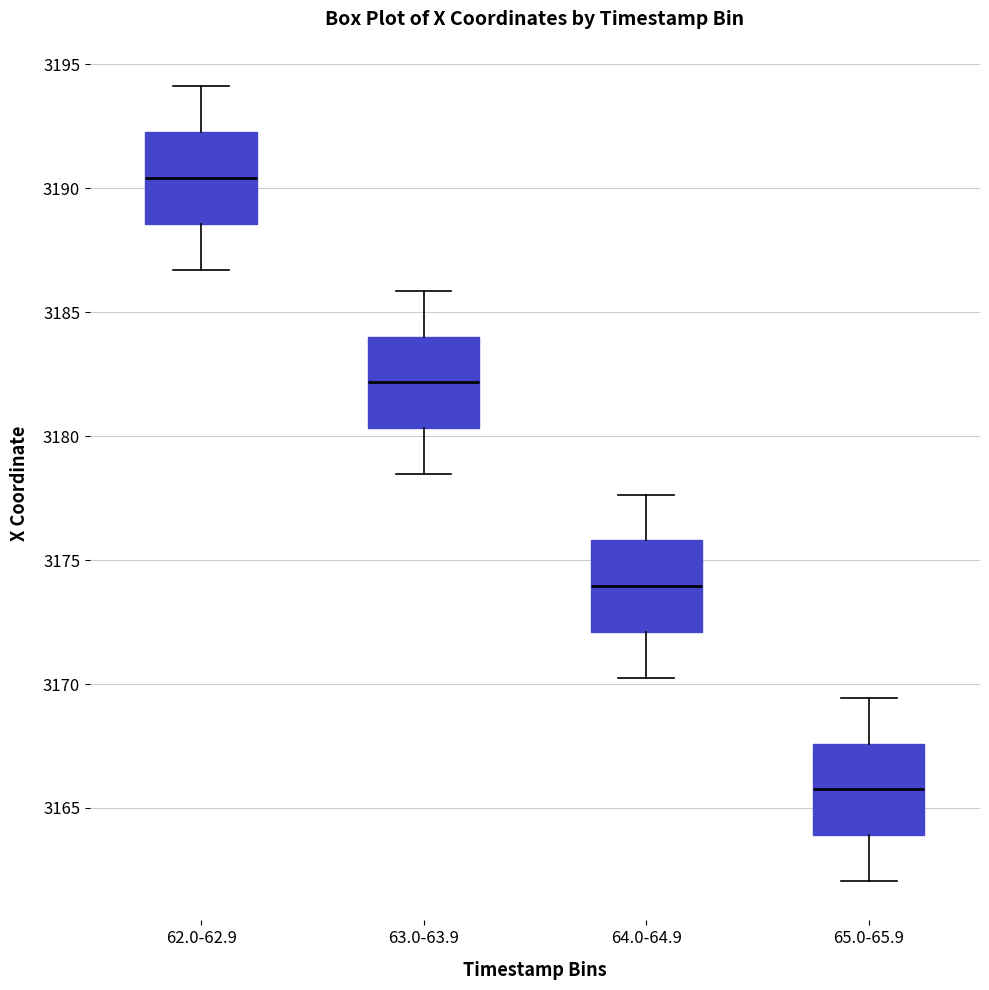

Reading left to right, transcribe this box plot: for each box, give where its median line is, the range the box spans, and where its two whiskers end, as read against the y-axis. The values are not printed on the chart, so give them approximately, as read against the axis.

62.0-62.9: median 3190.5, box 3188.5 to 3192.5, whiskers 3186.5 to 3194.0
63.0-63.9: median 3182.0, box 3180.5 to 3184.0, whiskers 3178.5 to 3186.0
64.0-64.9: median 3174.0, box 3172.0 to 3176.0, whiskers 3170.5 to 3177.5
65.0-65.9: median 3166.0, box 3164.0 to 3167.5, whiskers 3162.0 to 3169.5